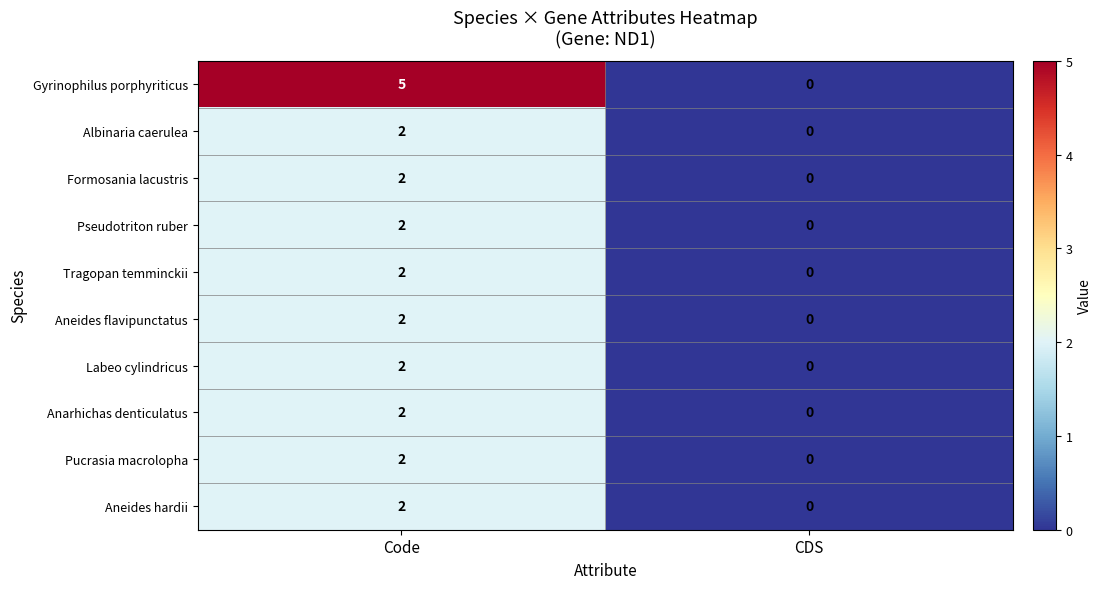

True or false: Anarhichas denticulatus has a value of 3 at Code.

False